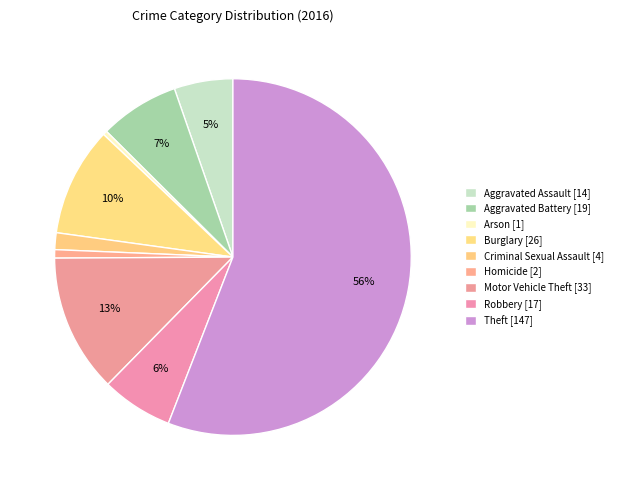

Does any single category account for the majority?

Yes